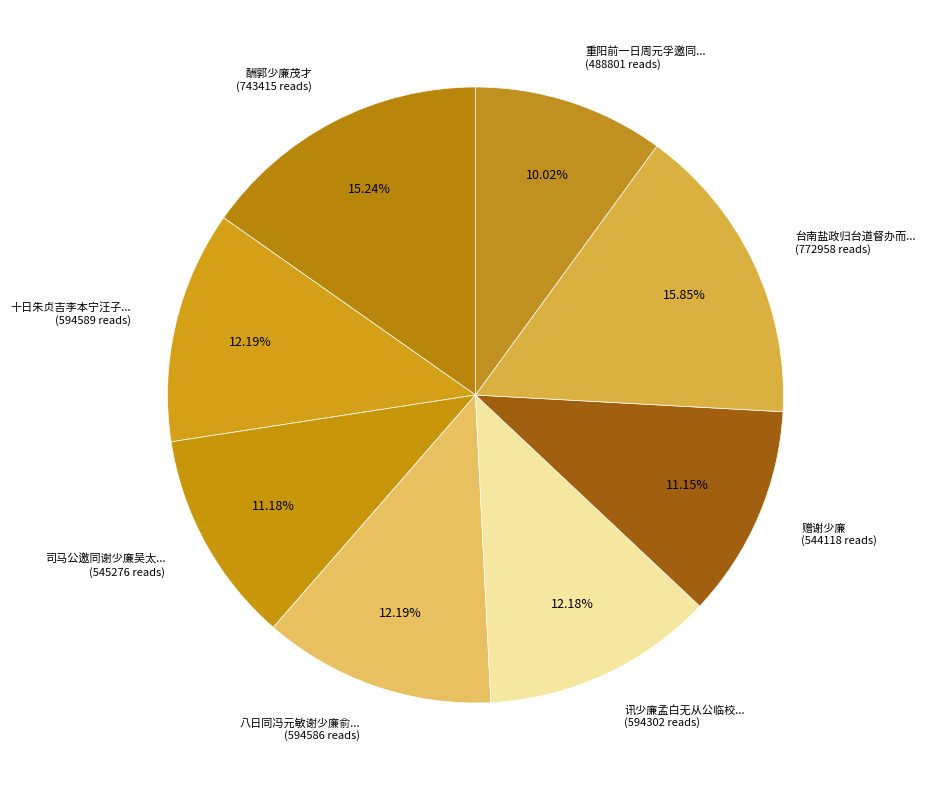

Combined, do 八日同冯元敏谢少廉俞... (594586 reads) and 十日朱贞吉李本宁汪子... (594589 reads) account for over 50%?

No